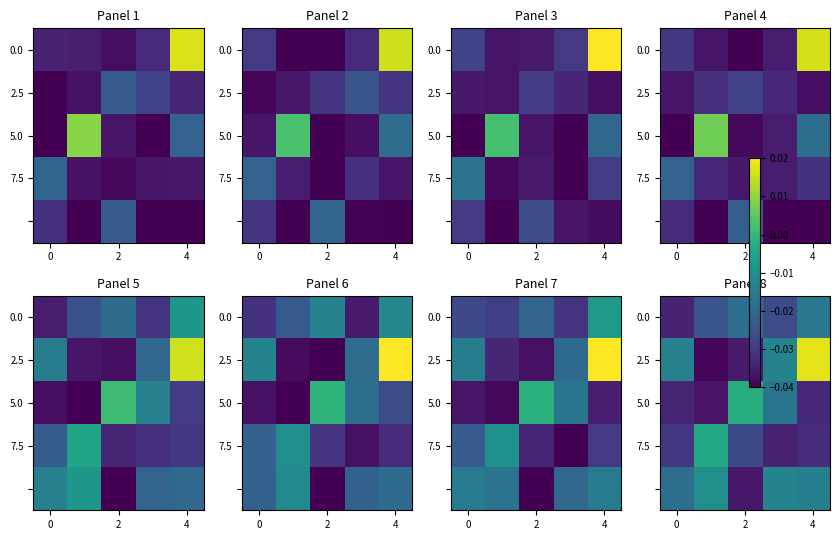

At which category is the sum across all series the highest?

4